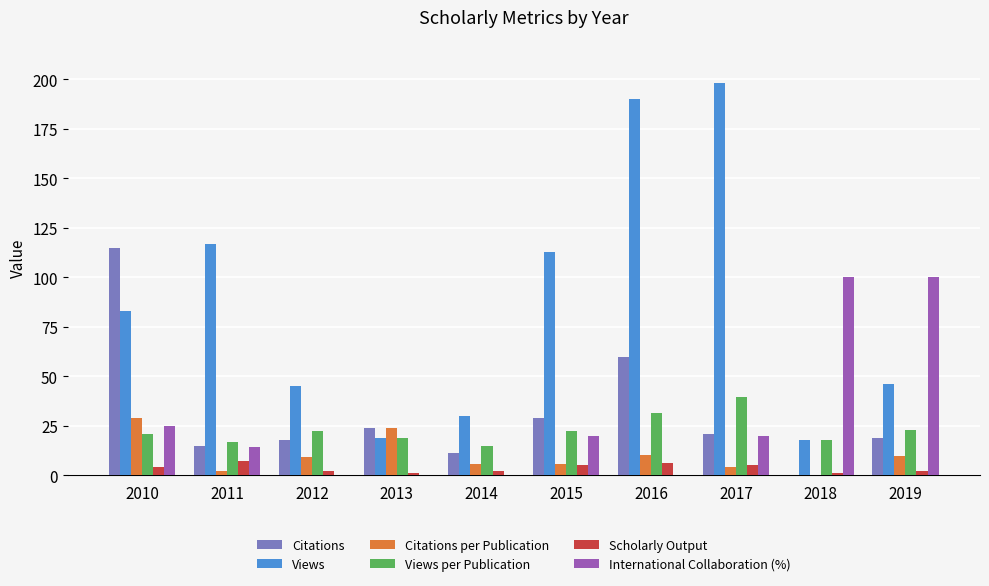

Is the value of Views at 2014 greater than the value of Views per Publication at 2019?

Yes